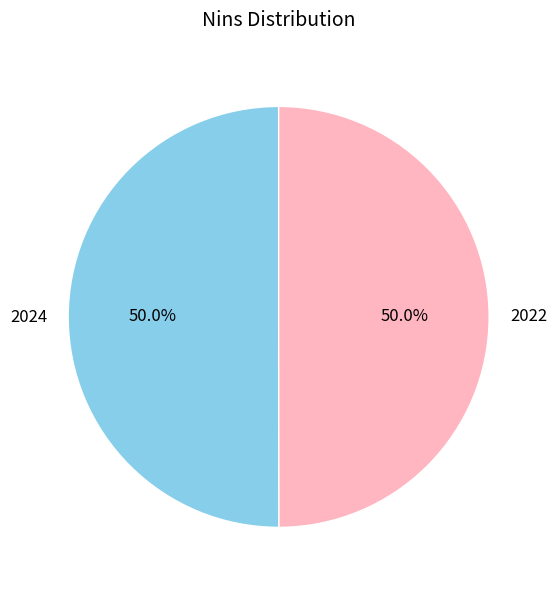

Approximately how many times larger is the value at 2022 compared to 2024?

1.0